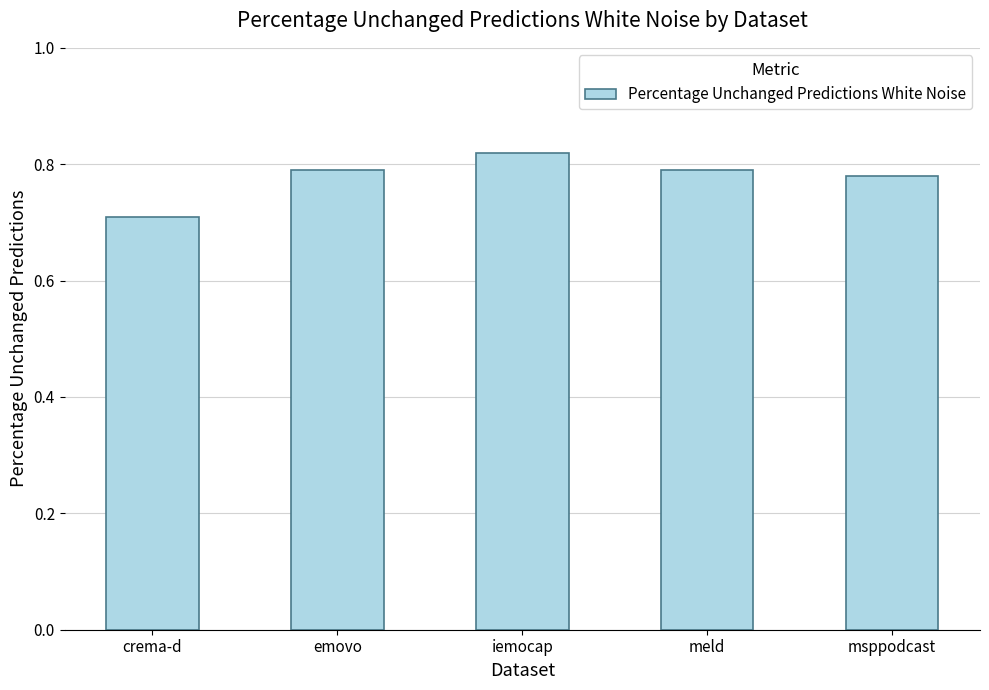

What is the change in value from crema-d to emovo?

+0.1